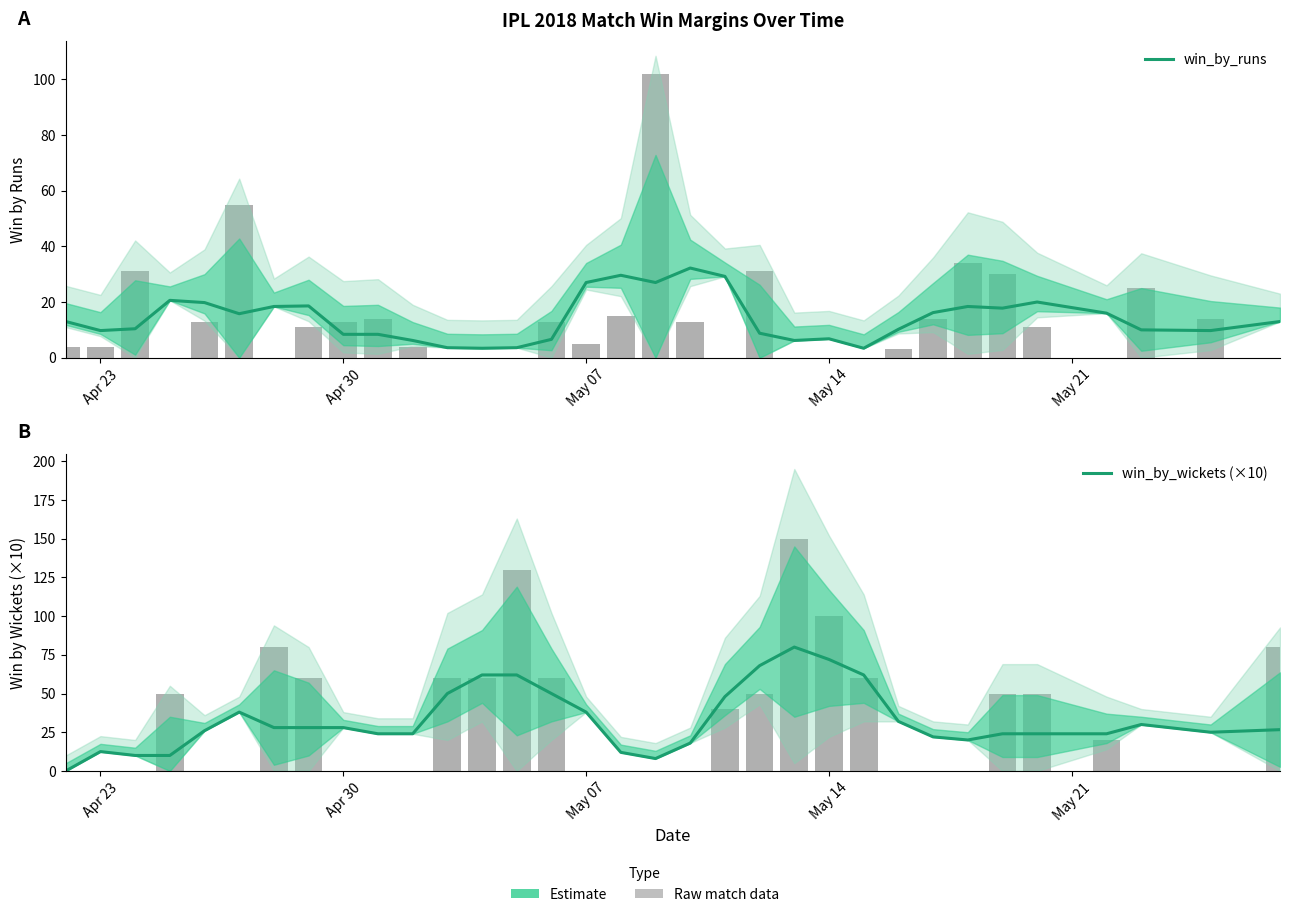

What is the value of the win_by_wickets (×10) bar at the 17th from the left?

12.0